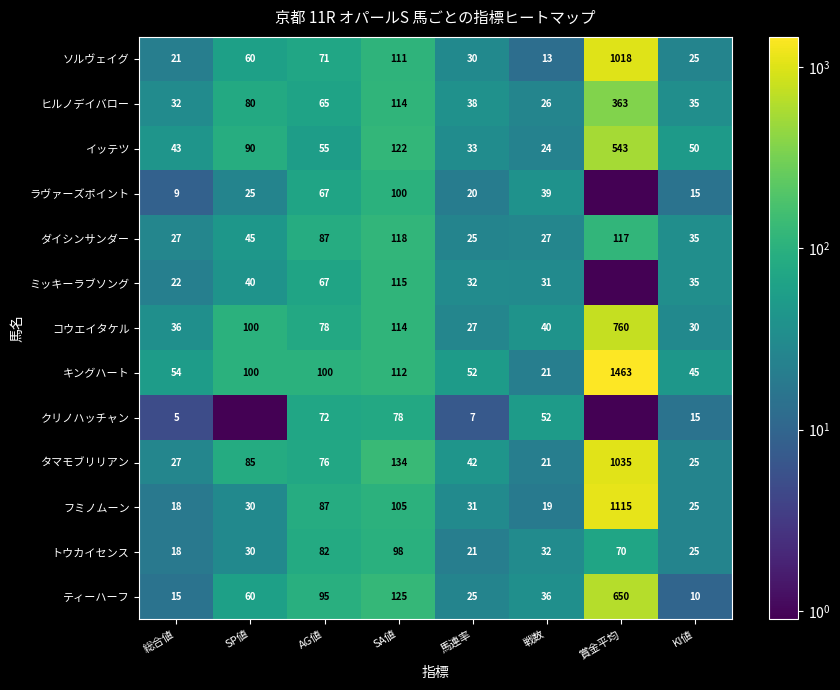

What is the difference between the maximum and minimum values in the ティーハーフ series?

640.0